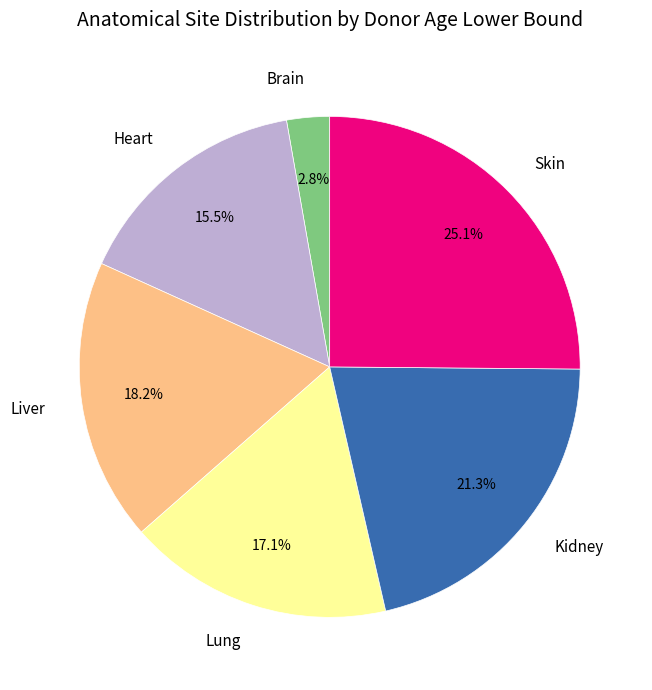

Is Brain the majority of the pie?

No